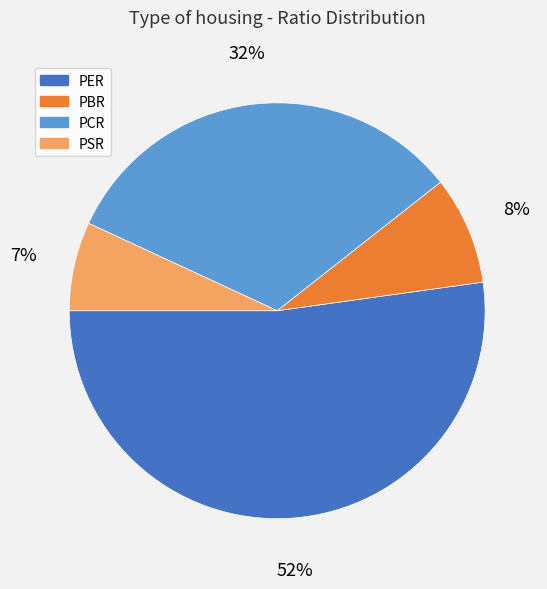

What percentage is the PBR slice, to the nearest percent?

8%